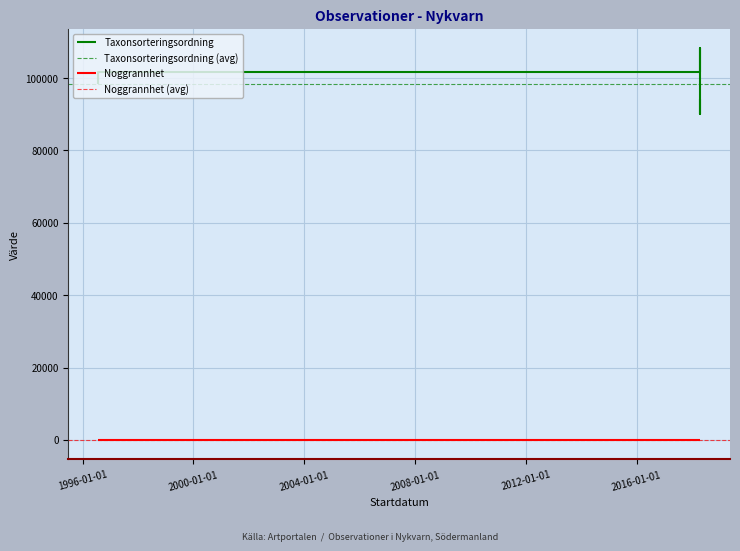

Rank the series by their average value, from lowest to highest.

Noggrannhet, Taxonsorteringsordning